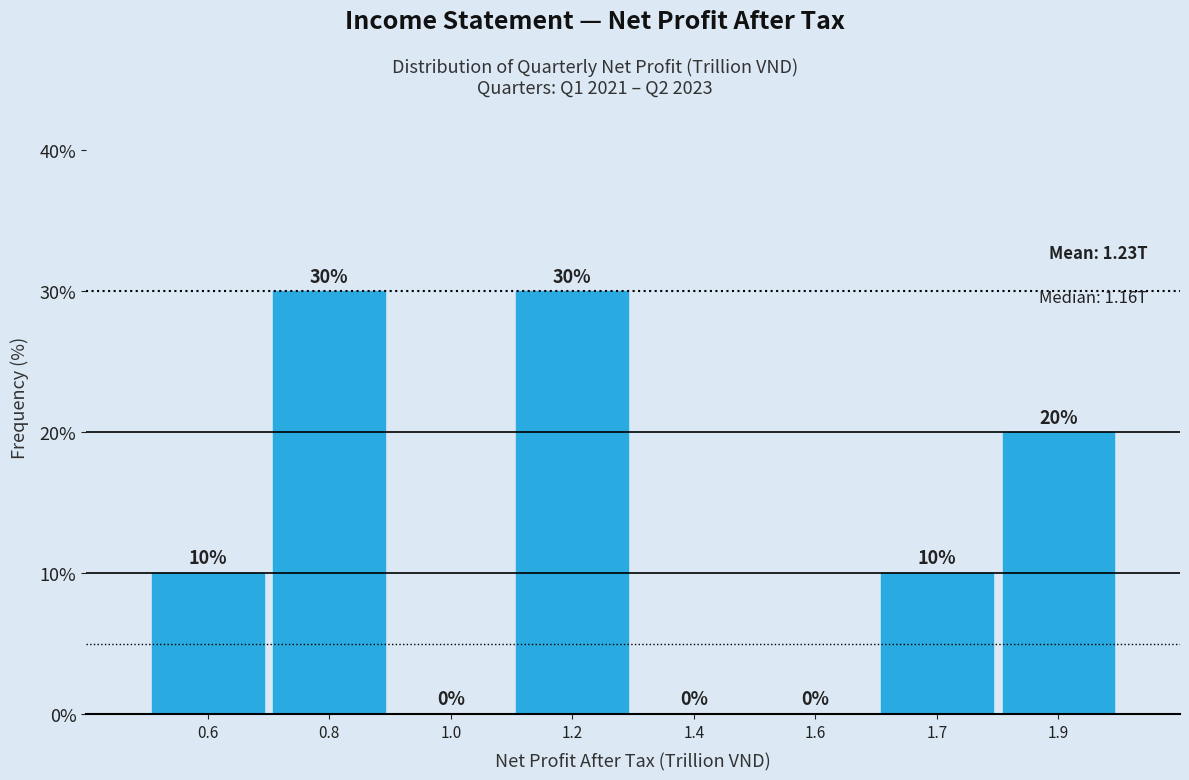

Reading left to right, extract all data points from this chart.

0.6=10	0.8=30	1.0=0	1.2=30	1.4=0	1.6=0	1.7=10	1.9=20